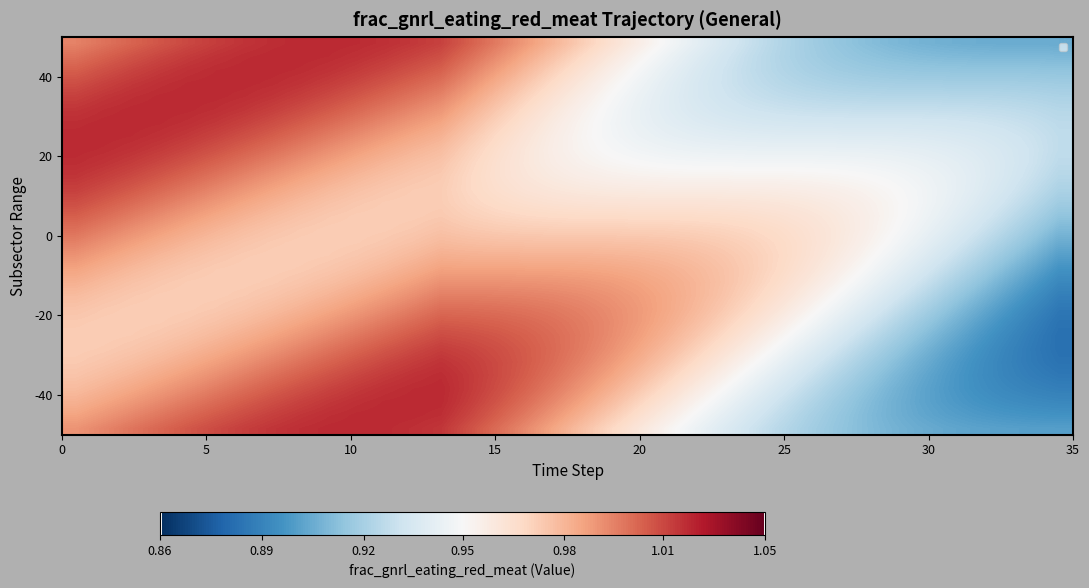

Count the number of data series in this chart.

30